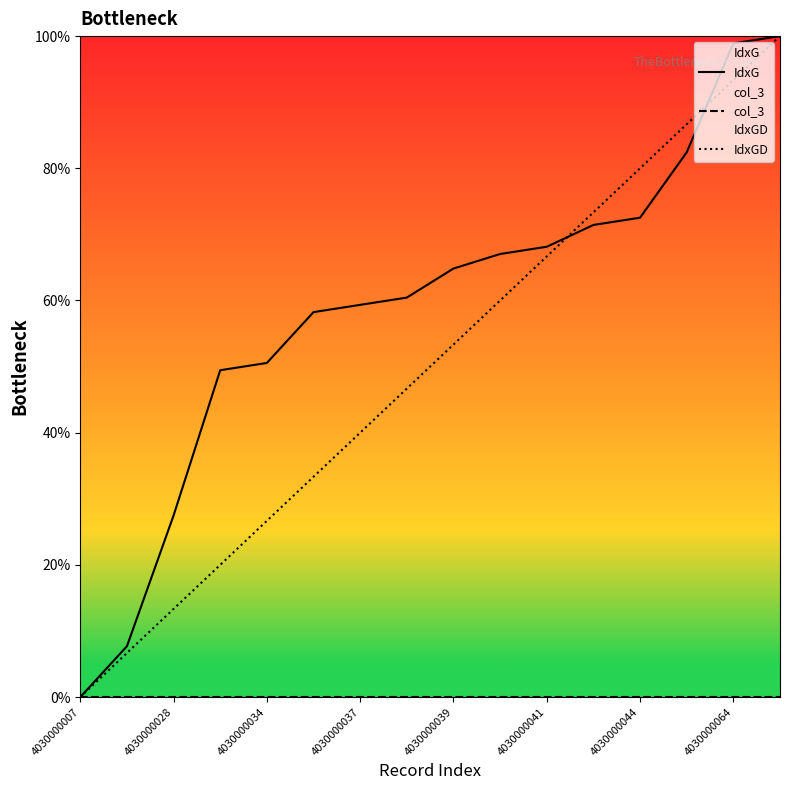

What is the difference between the highest and lowest values at 4030000034?

50.5